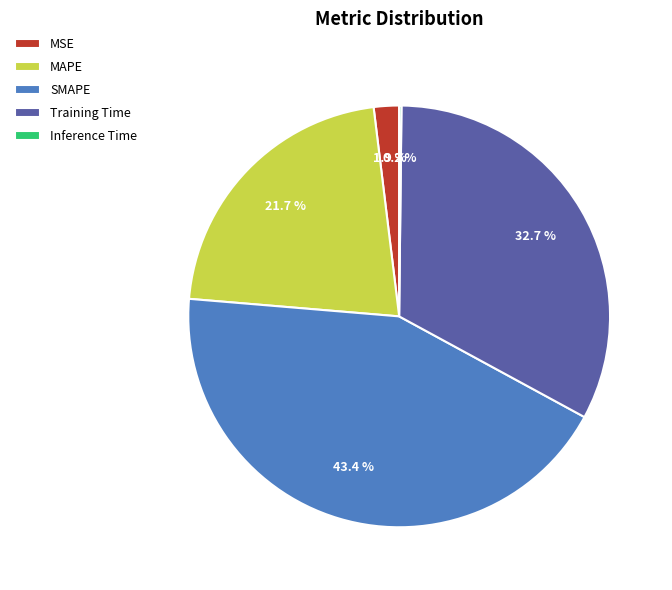

Which category has the biggest portion of the pie?

SMAPE